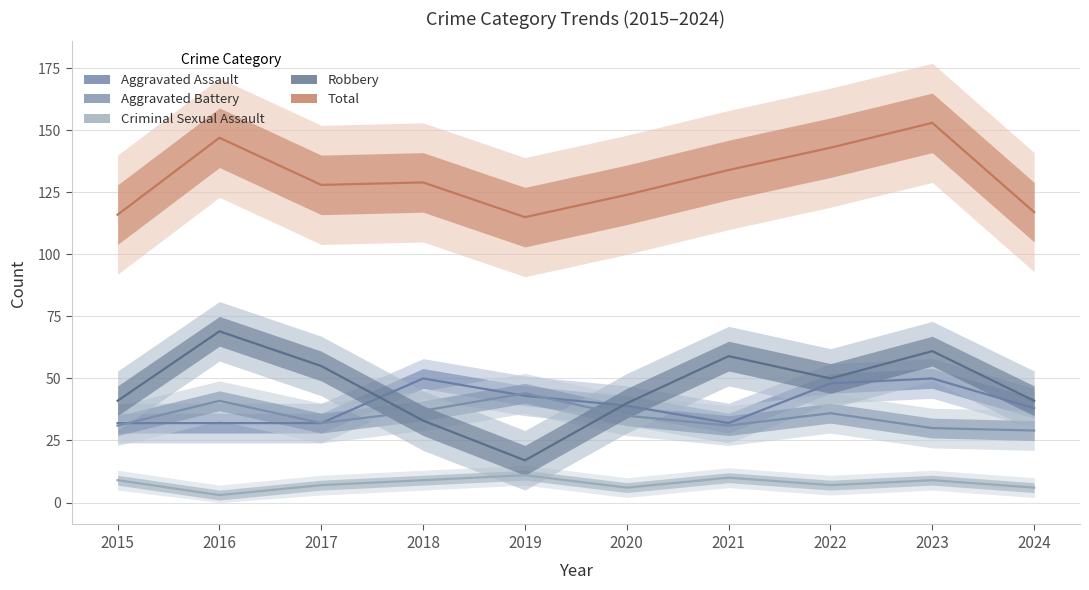

Is this an area chart (filled region under the line)?

No